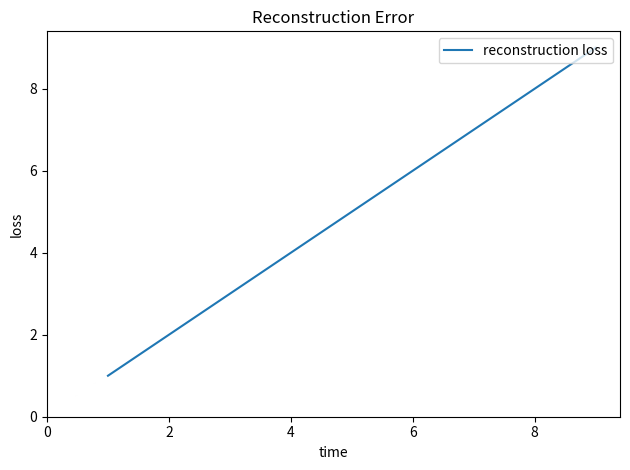

What is the difference between the maximum and minimum values?

8